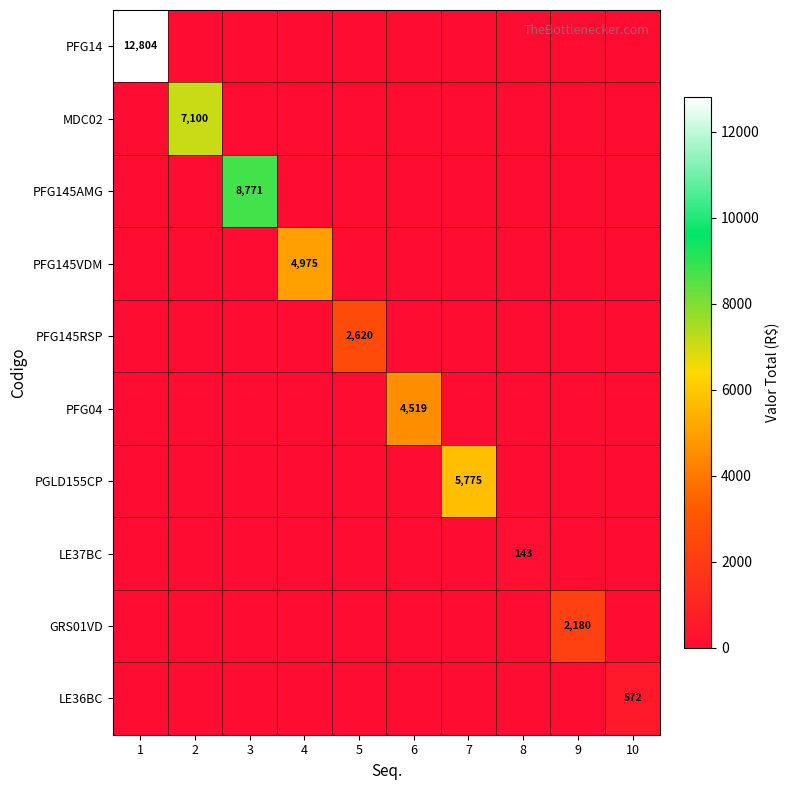

The value of PFG145AMG at 3 is 1945. True or false?

False